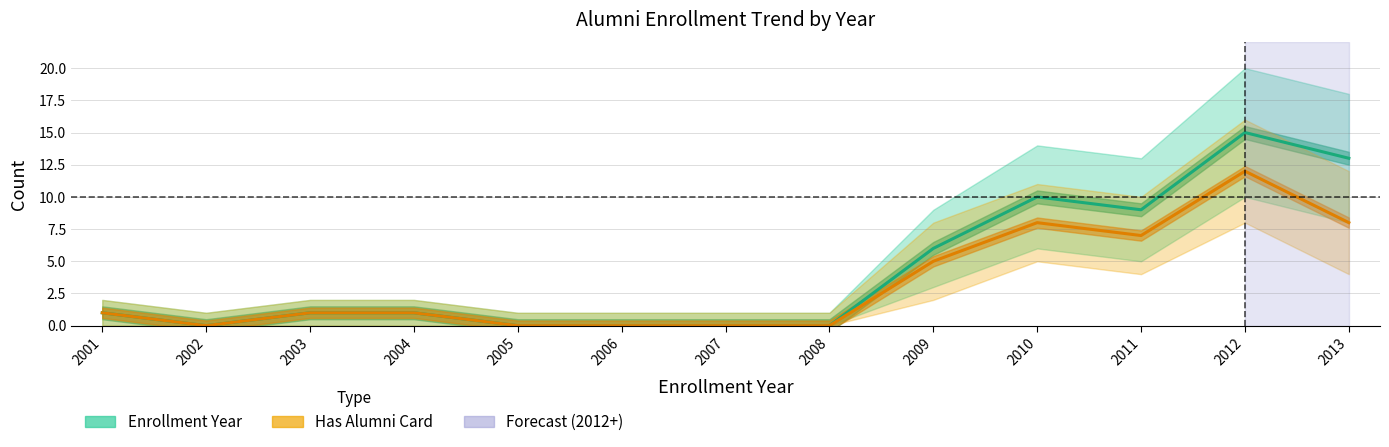

What is the maximum value shown in the chart?

15